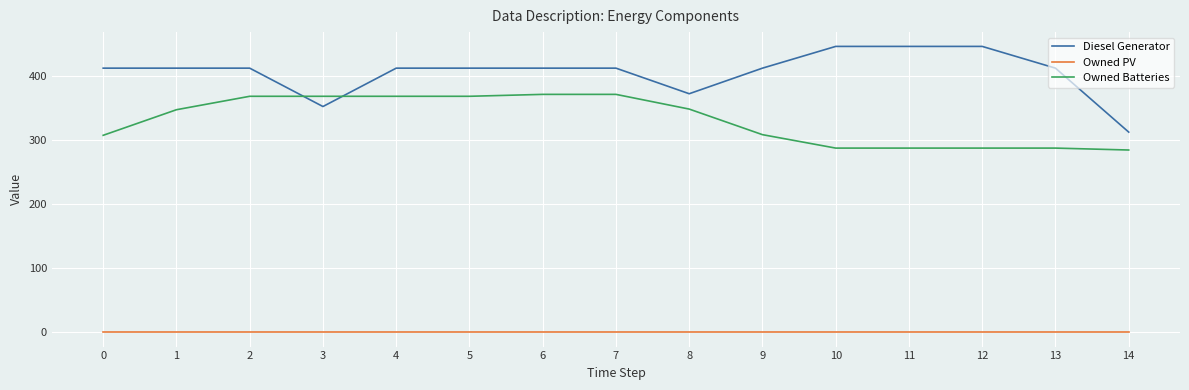

List the series in order of their peak value, lowest first.

Owned PV, Owned Batteries, Diesel Generator